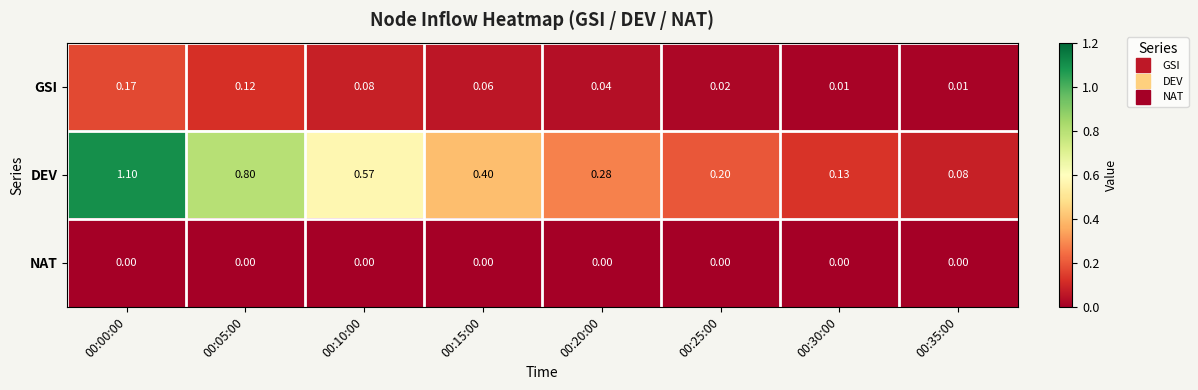

Between 00:10:00 and 00:25:00, which series saw the biggest shift?

DEV